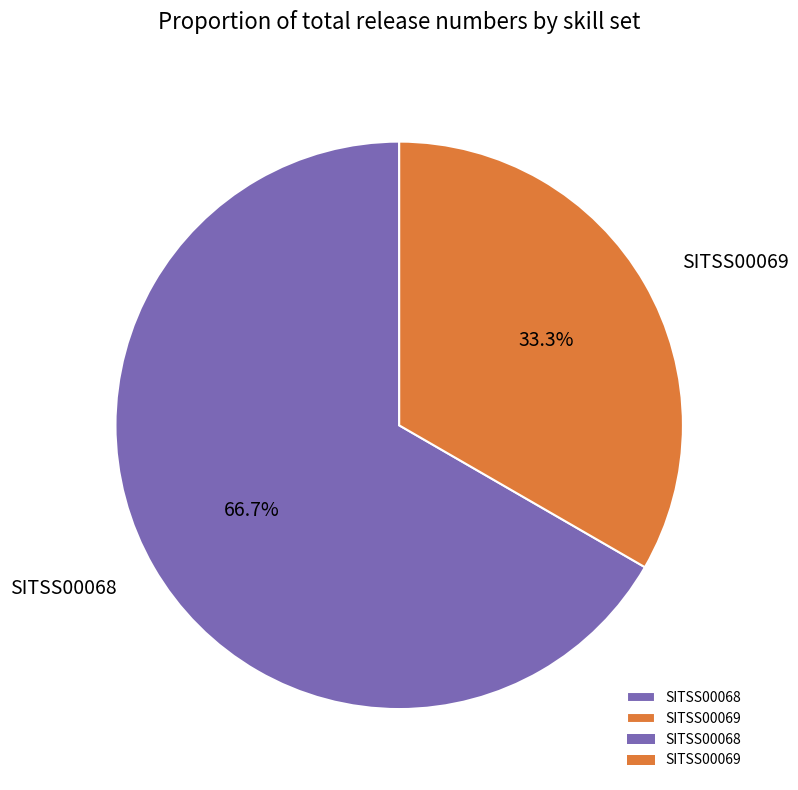

To the nearest percent, what is the combined percentage of SITSS00068 and SITSS00069?

100%